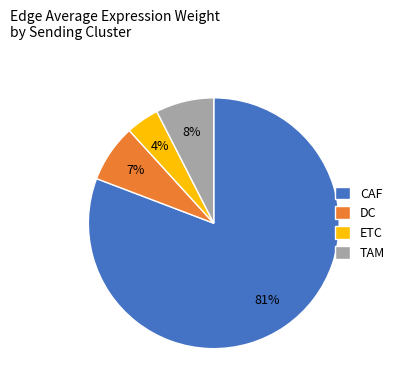

To the nearest percent, what percentage of the pie is DC?

7%